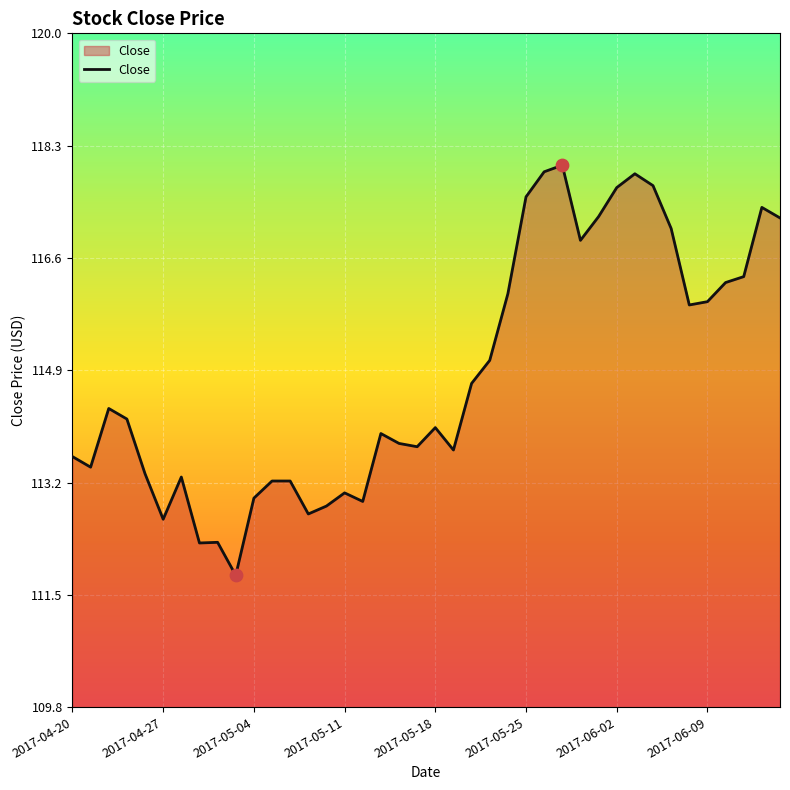

What is the difference between the maximum and minimum values?

6.2